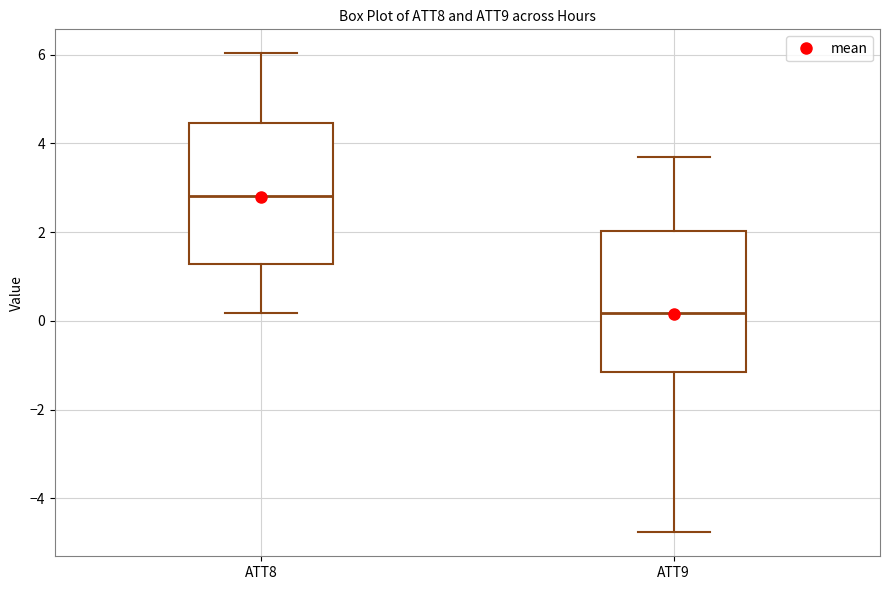

Which box's median line is the highest?

ATT8